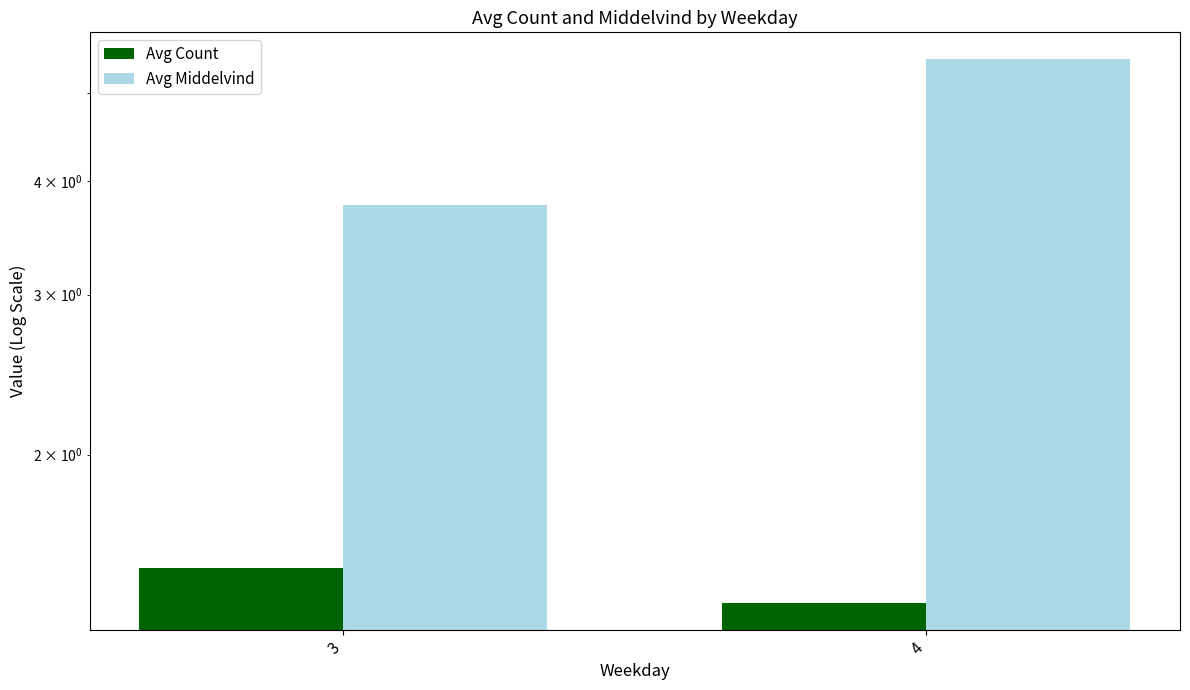

At 3, list the series in order from largest to smallest.

Avg Middelvind, Avg Count